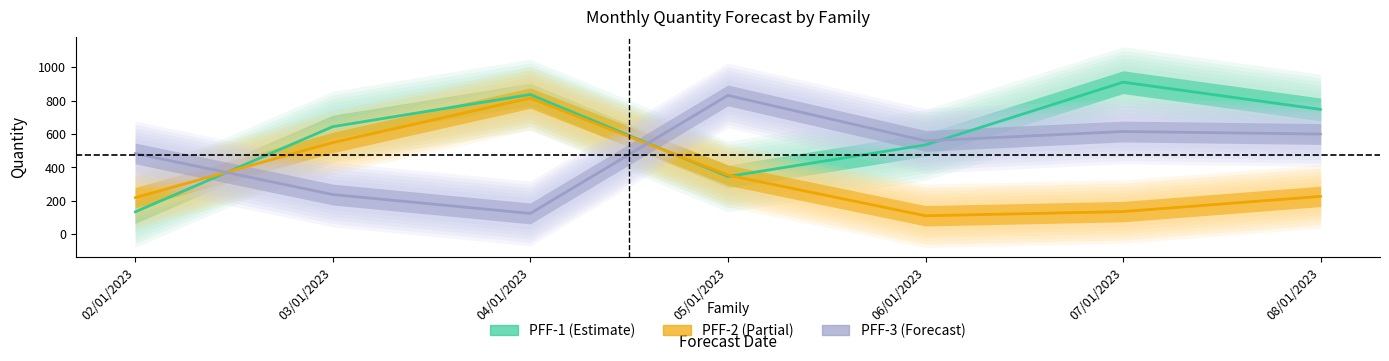

Which series has the largest range (max minus min)?

PFF-1